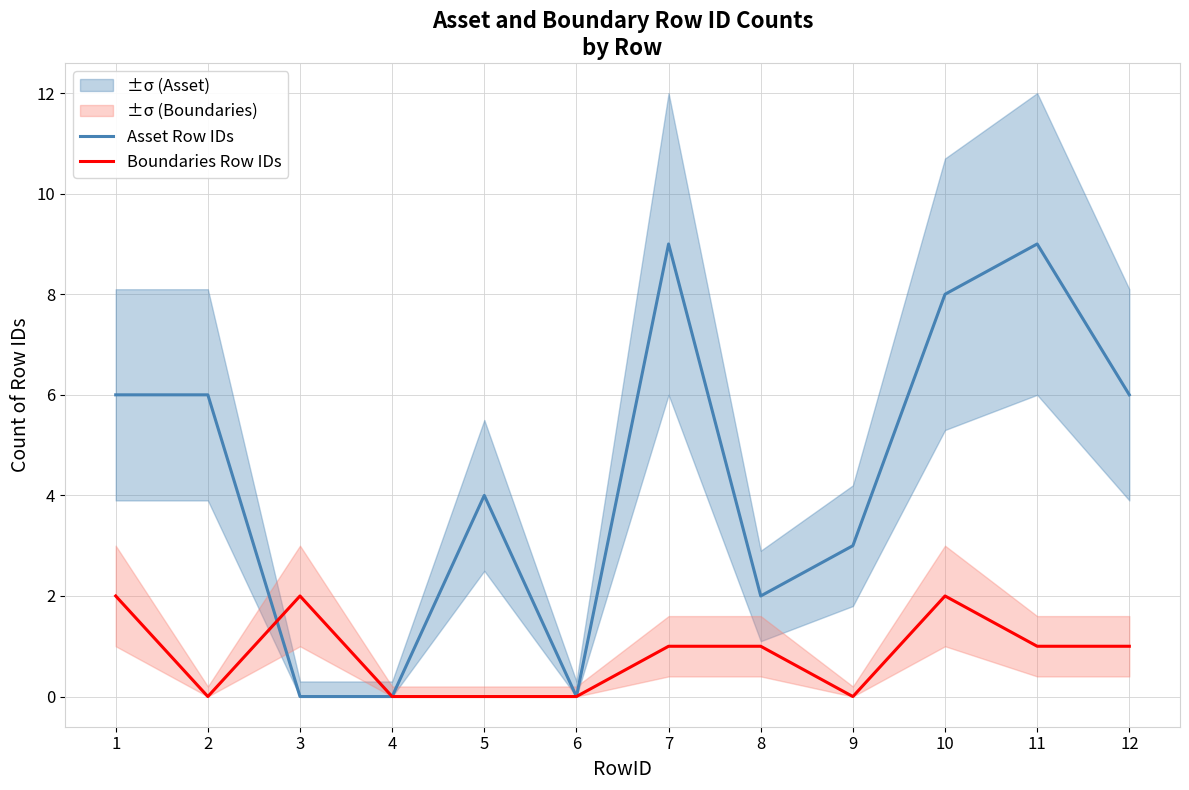

At which category is the sum across all series the highest?

7